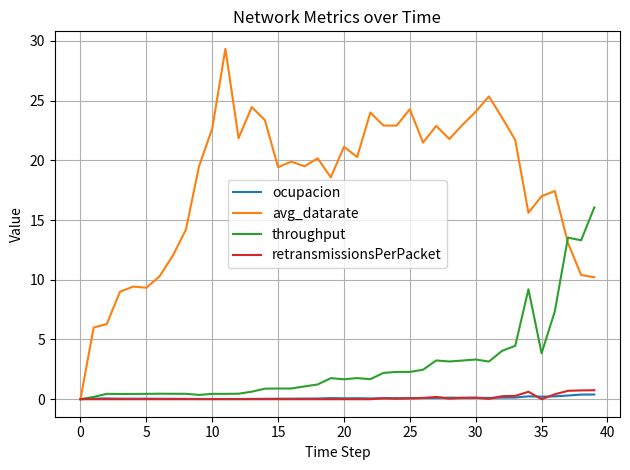

What is the highest value of the avg_datarate series?

29.3